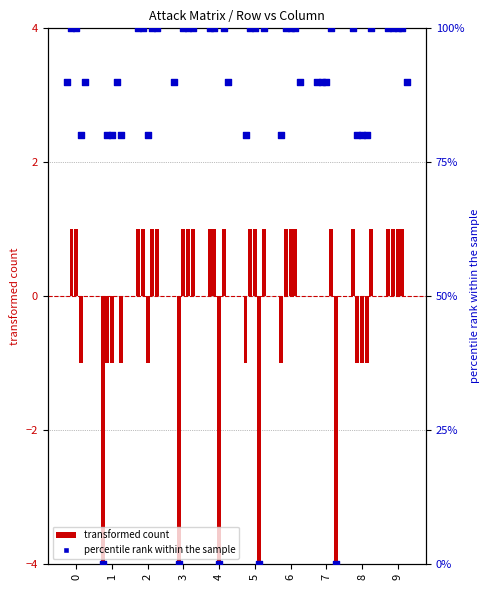

Which series reaches the minimum Y coordinate?

transformed count (col 0)